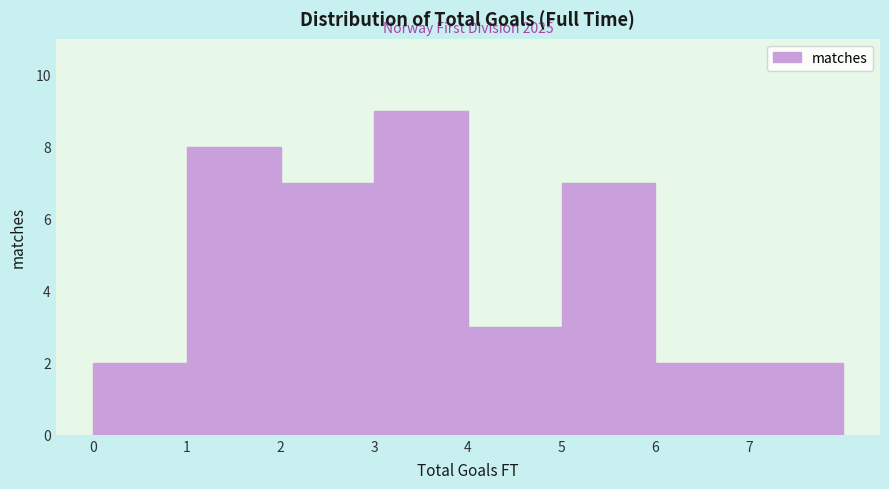

Which range on the x-axis has the tallest bar?

3 to 4